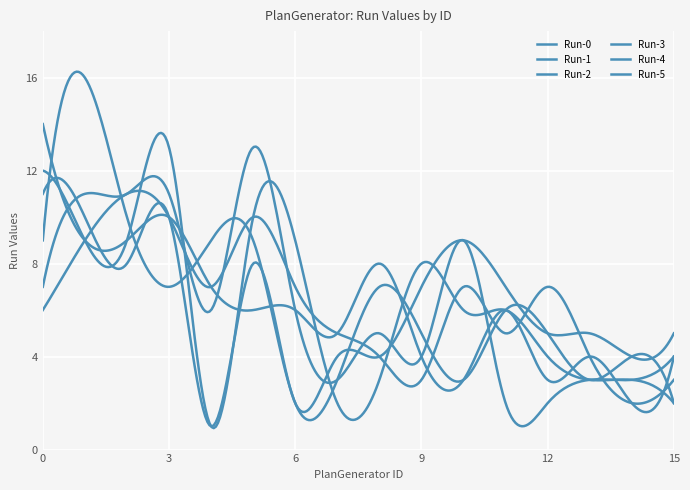

Where is the first local maximum for Run-0?

5